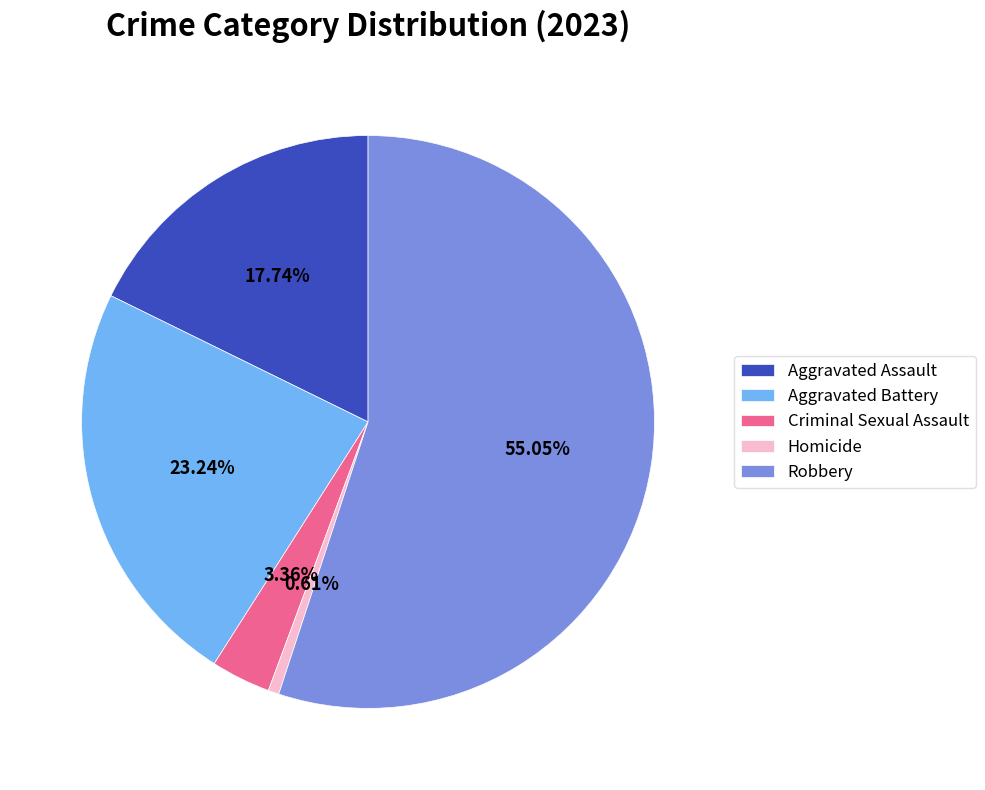

What is the ratio of the value at Aggravated Assault to the value at Aggravated Battery?

0.8